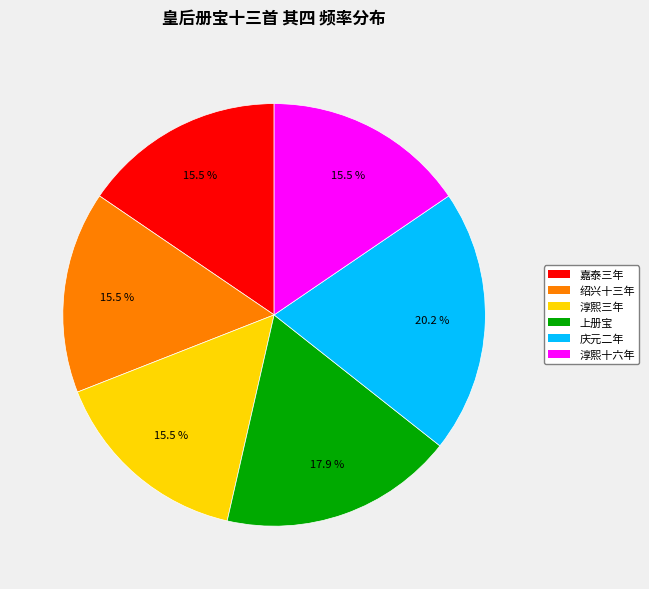

Does any single category account for the majority?

No